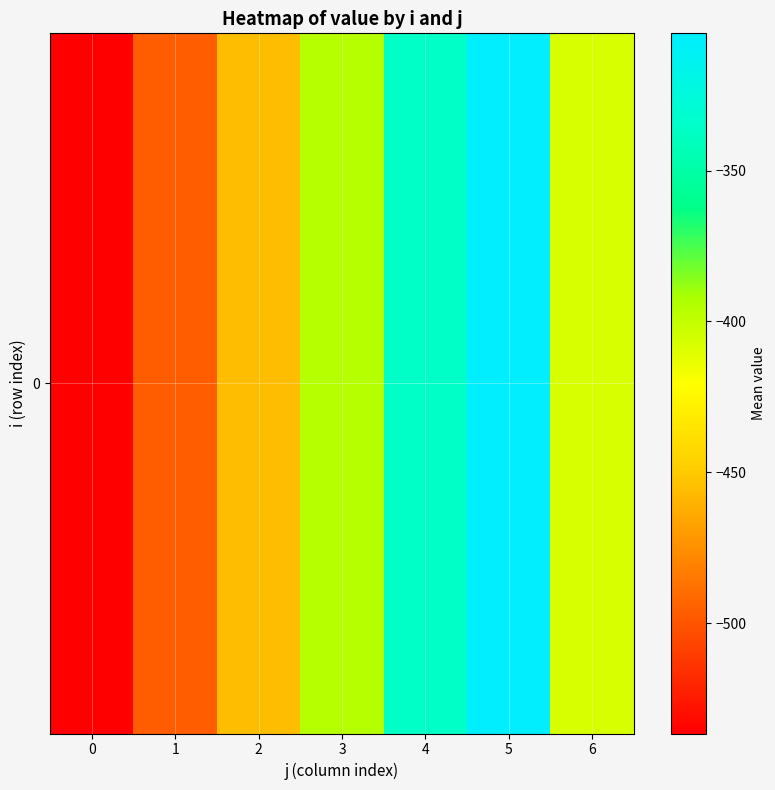

At which label is the value closest to -420?

6